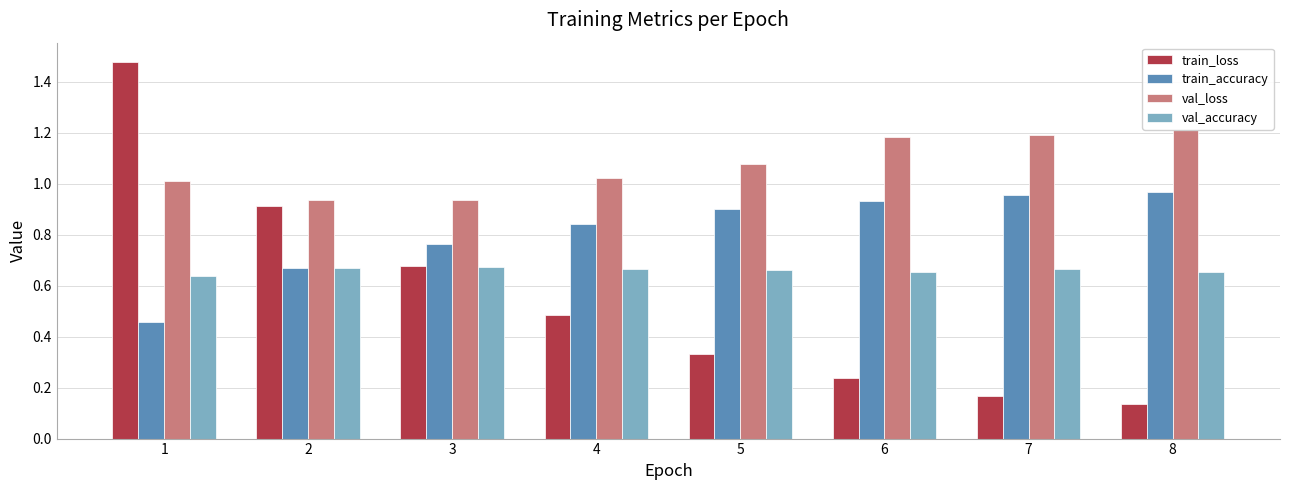

At which category does the chart reach its minimum across all series?

8